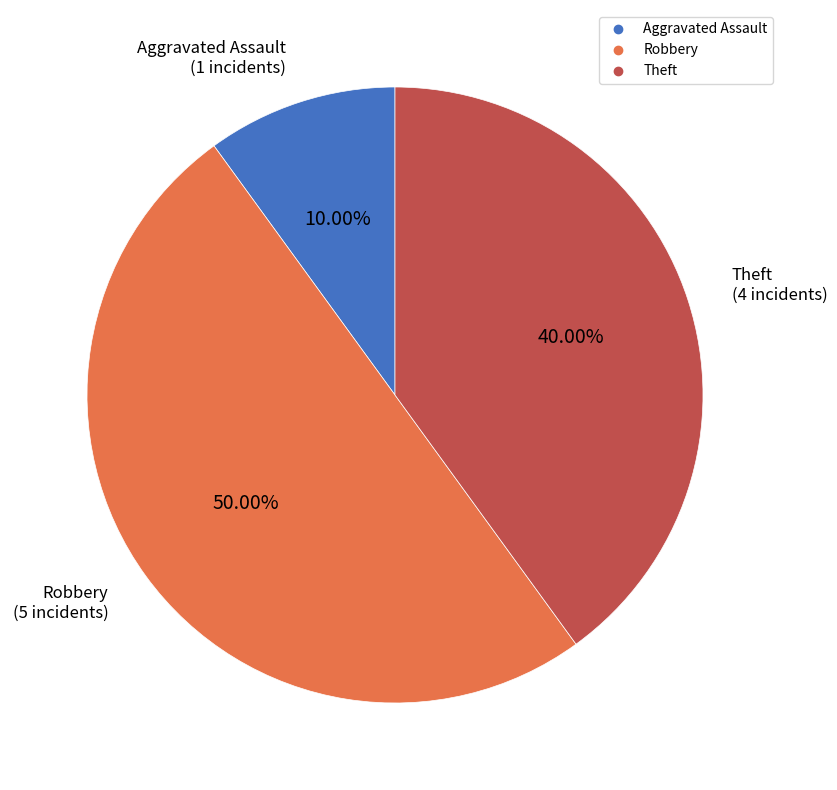

Which has a higher value, Theft or Aggravated Assault?

Theft